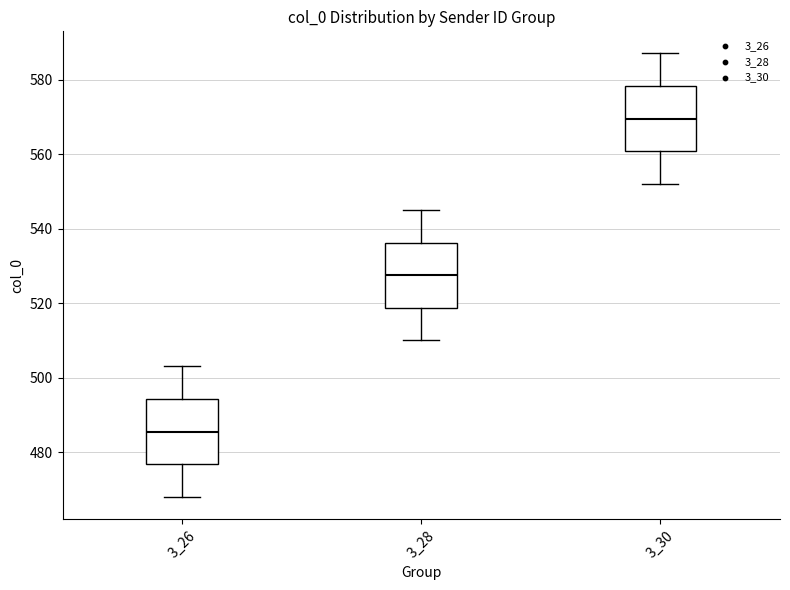

Reading left to right, transcribe this box plot: for each box, give where its median line is, the range the box spans, and where its two whiskers end, as read against the y-axis. The values are not printed on the chart, so give them approximately, as read against the axis.

3_26: median 486, box 476 to 494, whiskers 468 to 504
3_28: median 528, box 518 to 536, whiskers 510 to 546
3_30: median 570, box 560 to 578, whiskers 552 to 588